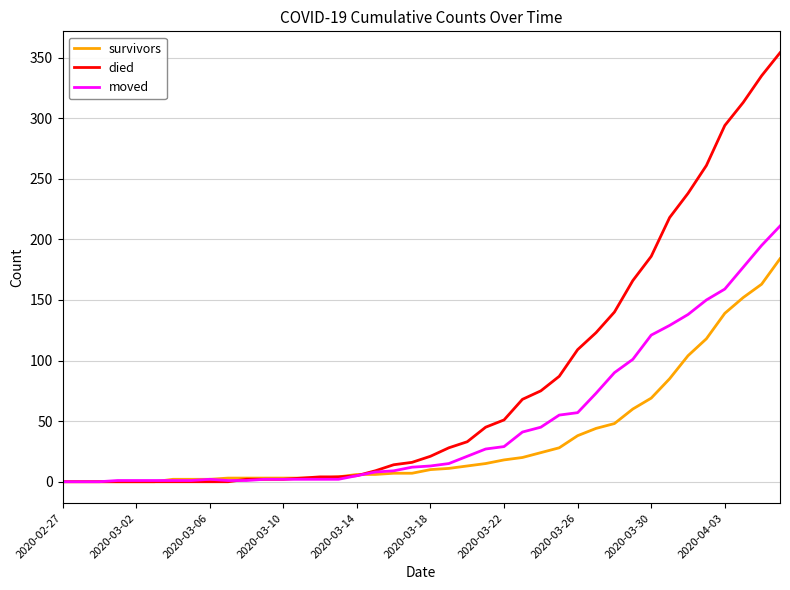

Which series has the largest range (max minus min)?

died